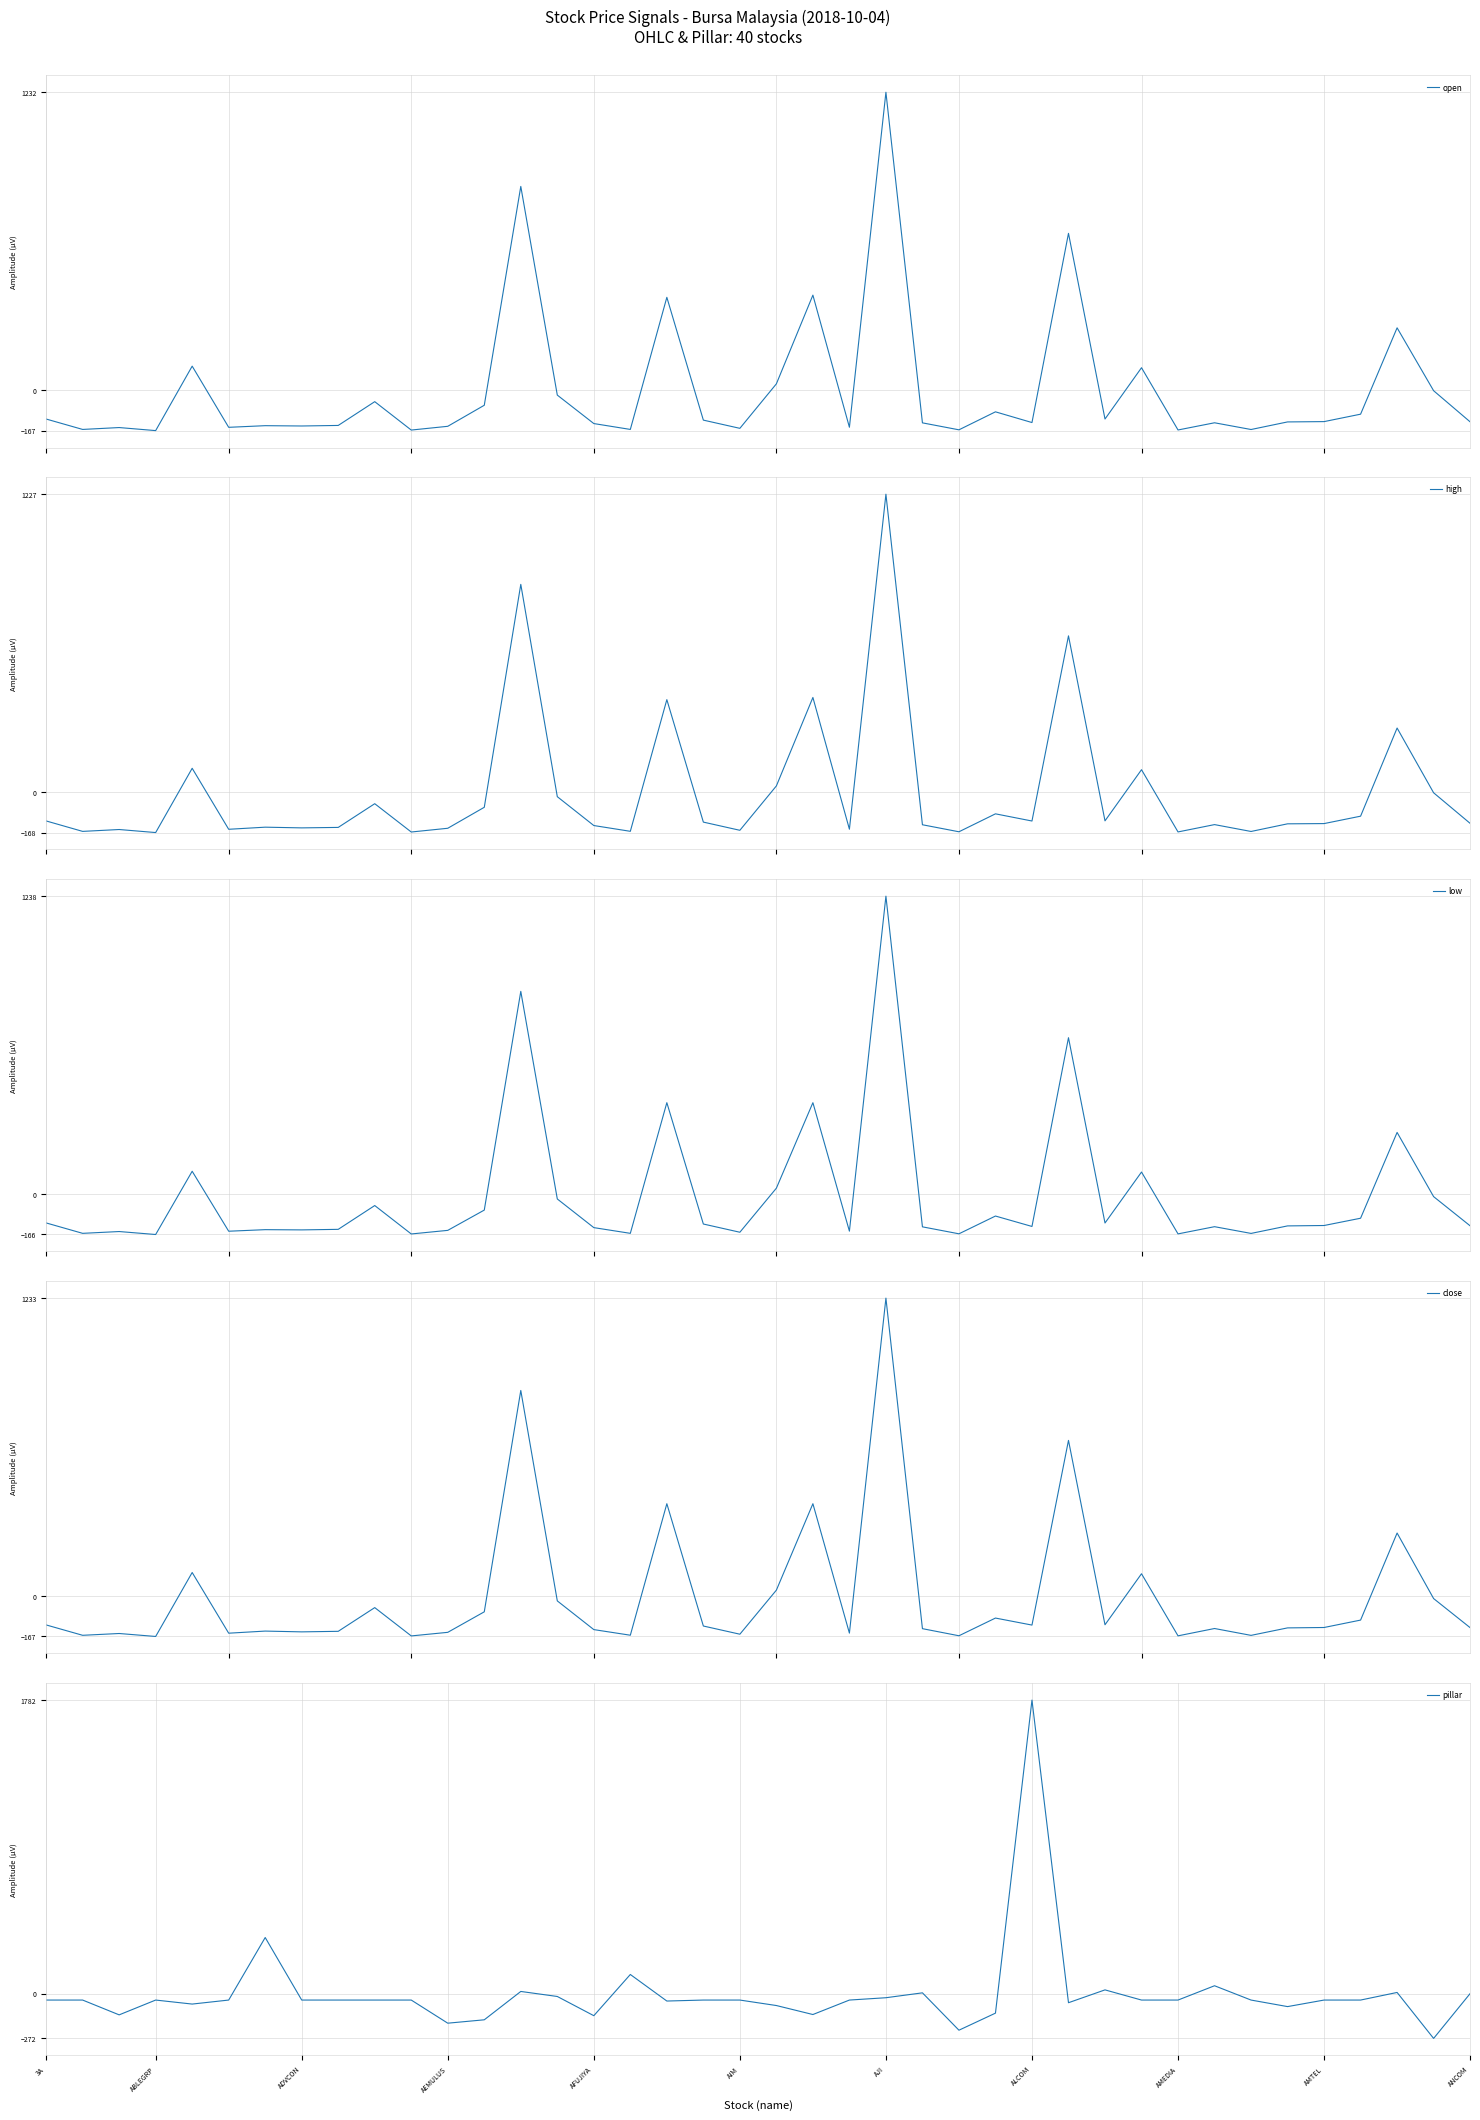

At which label is low closest to 535?

28